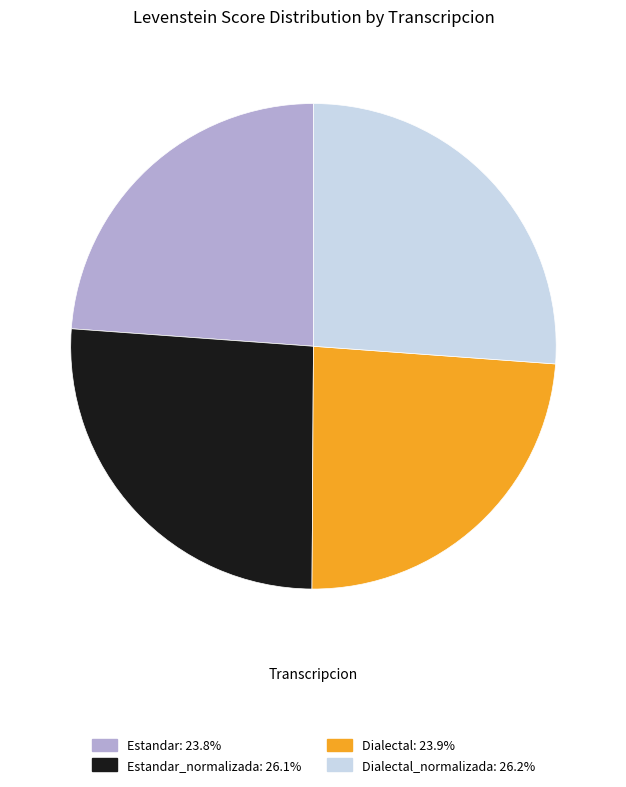

Is there a majority slice in this chart?

No